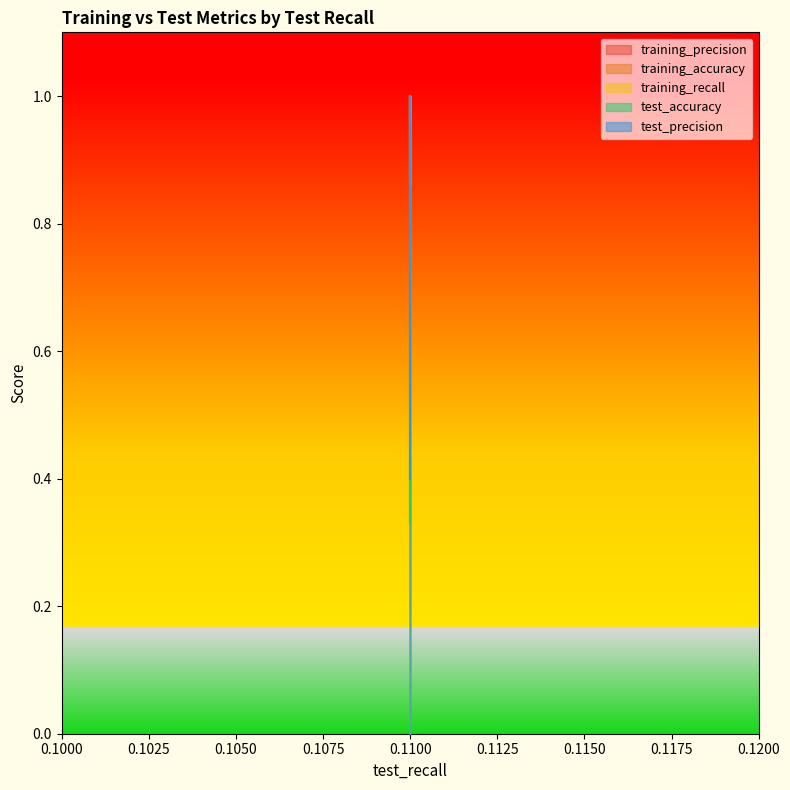

True or false: test_accuracy and training_accuracy intersect in this chart.

False